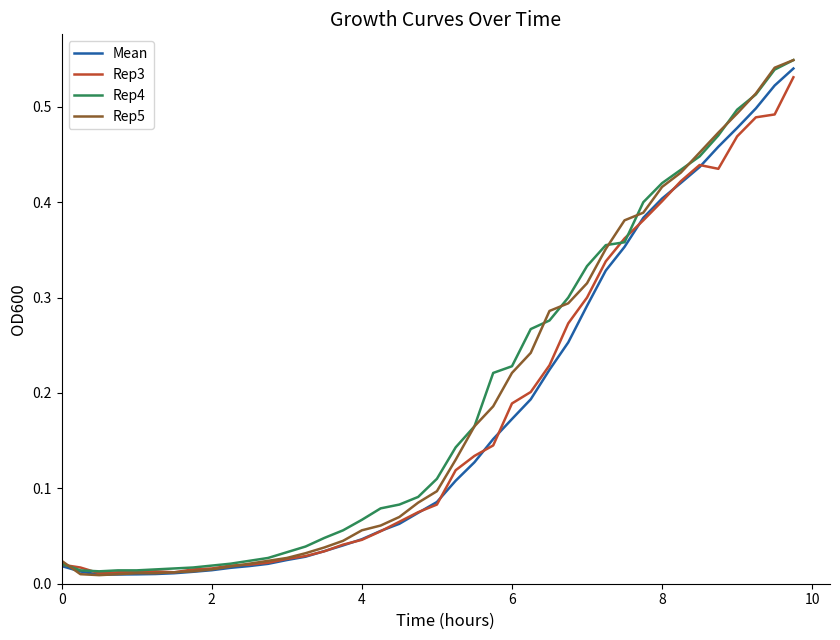

Does the chart have visible grid lines?

No